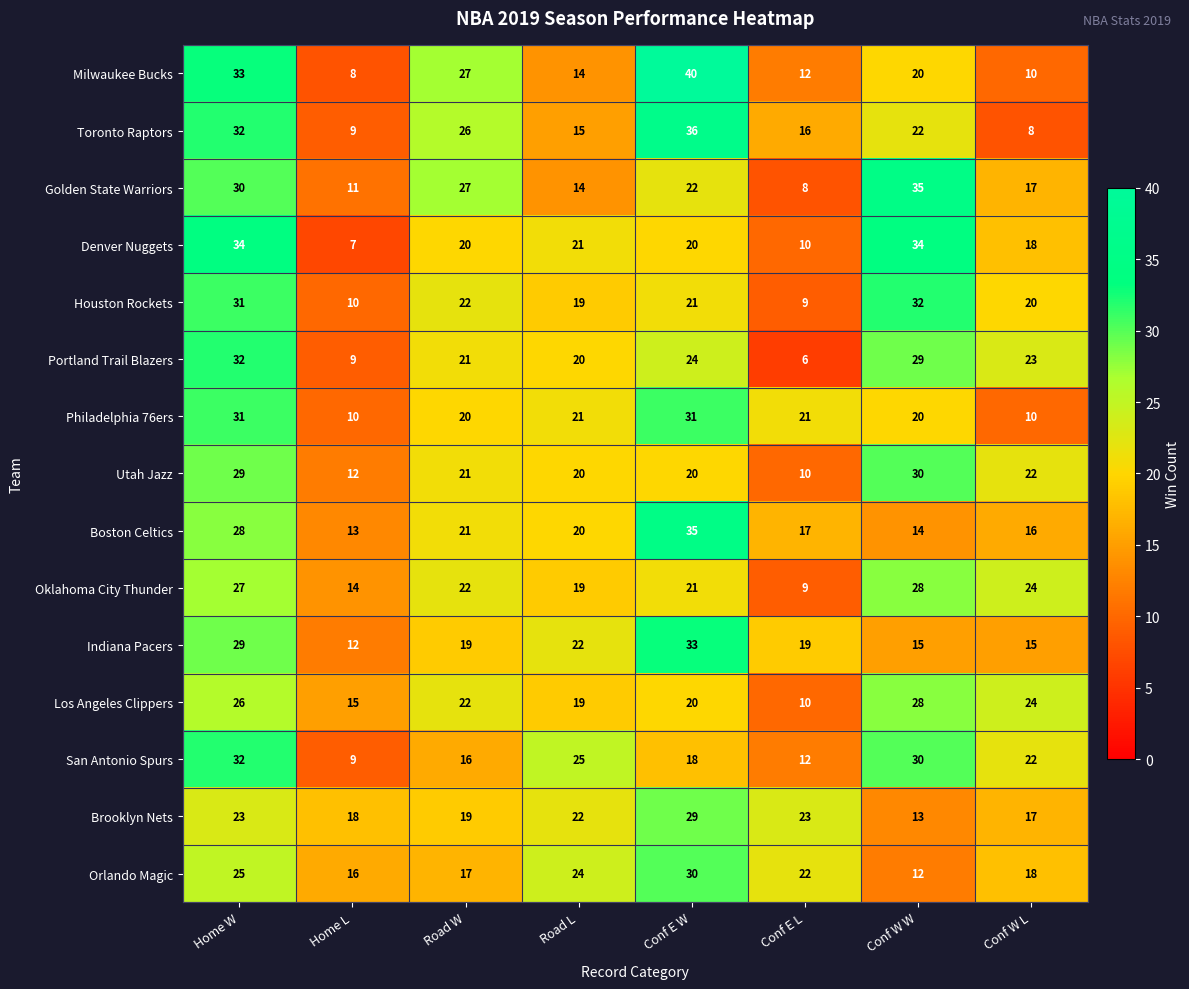

List the labels in order of Portland Trail Blazers value, largest first.

Home W, Conf W W, Conf E W, Conf W L, Road W, Road L, Home L, Conf E L